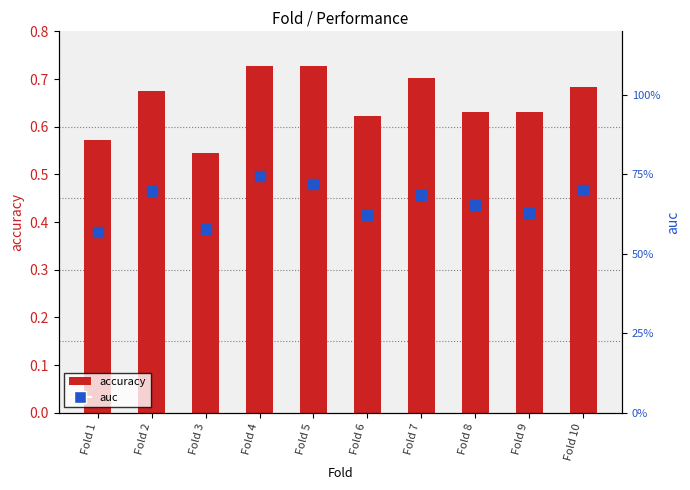

Which series reaches the minimum Y coordinate?

accuracy